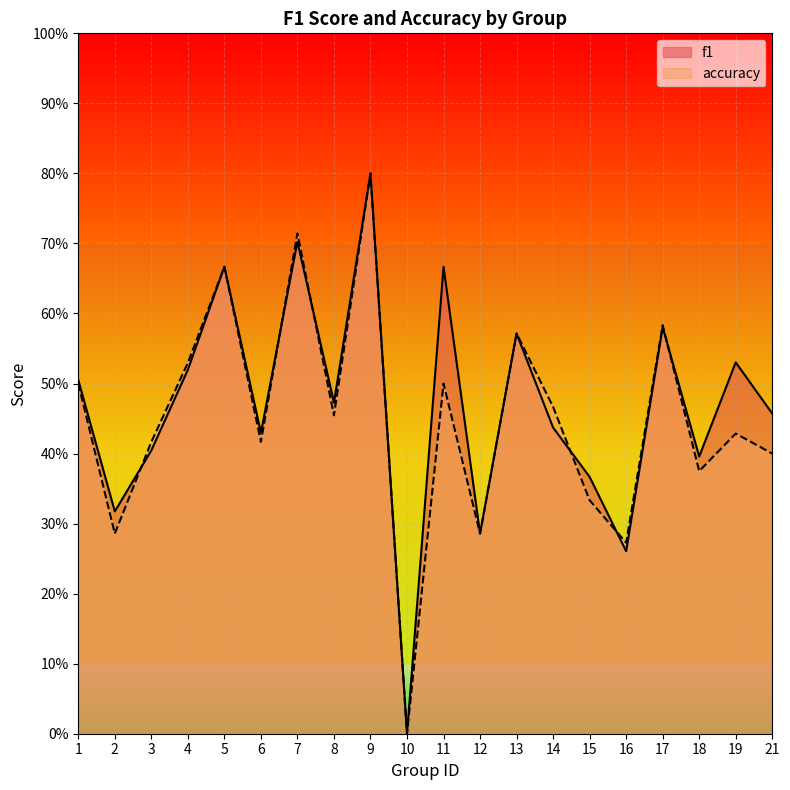

True or false: accuracy has a value of 0.5 at 2.

False